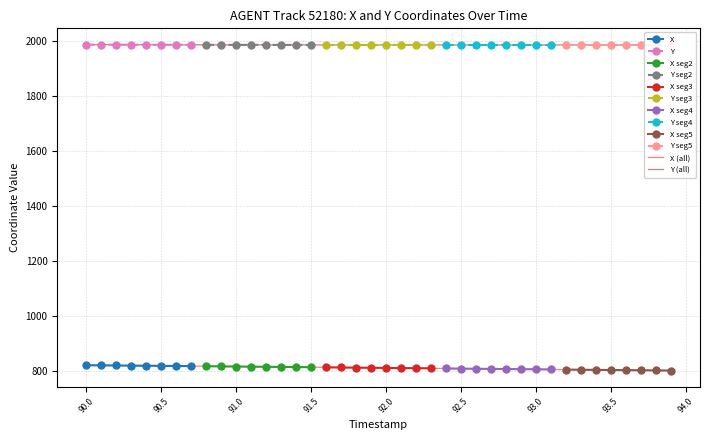

True or false: Y has more than 1 points higher than both neighbors.

False